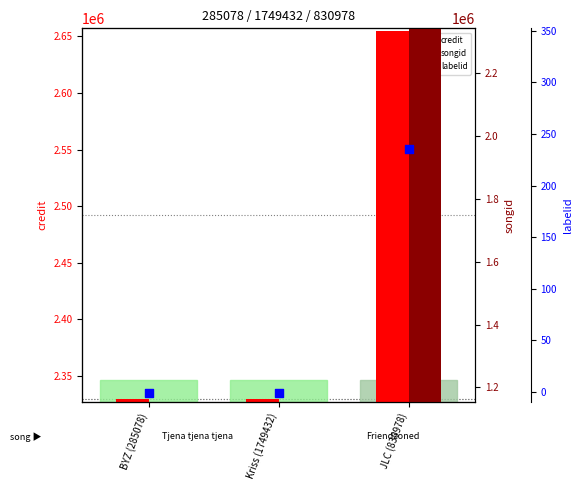

What are all the series names shown in the legend?

credit, songid, labelid